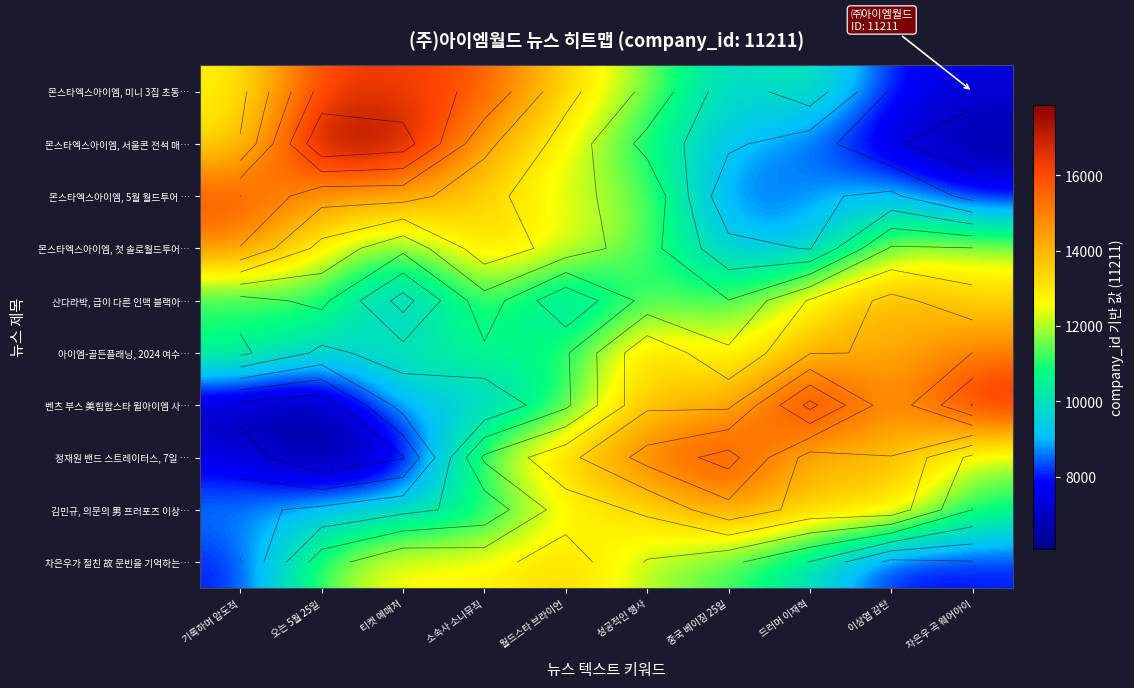

Which series has the largest range (max minus min)?

몬스타엑스아이엠, 서울콘 전석 매…